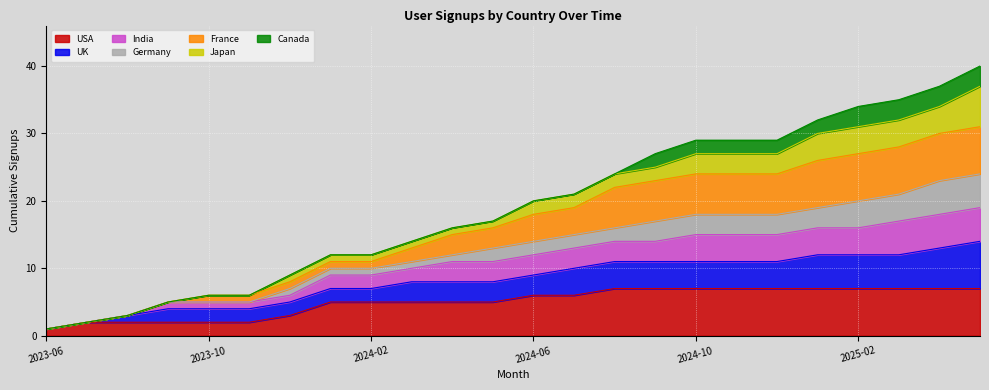

What is the highest value of the USA series?

7